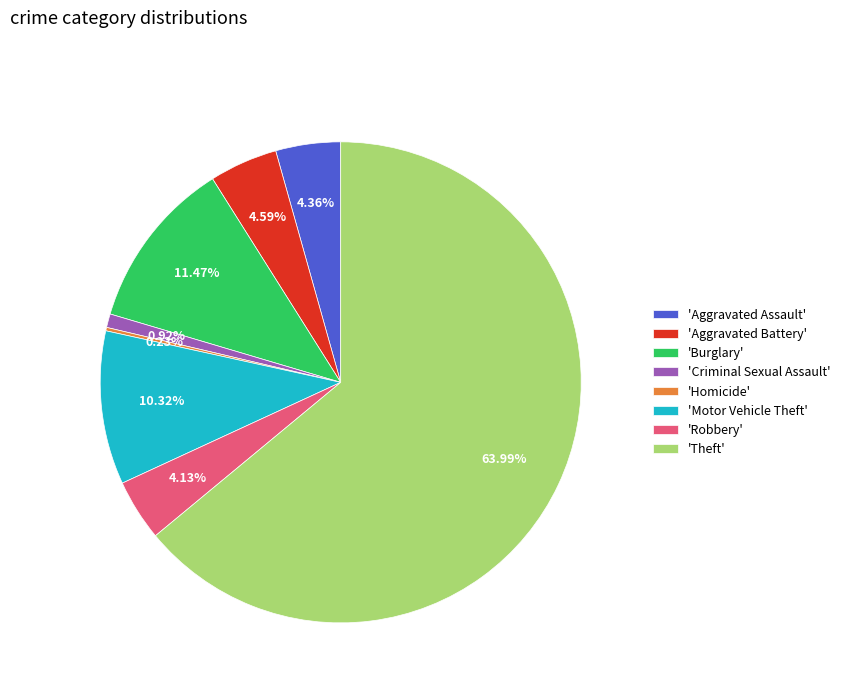

Which category has the biggest portion of the pie?

'Theft'